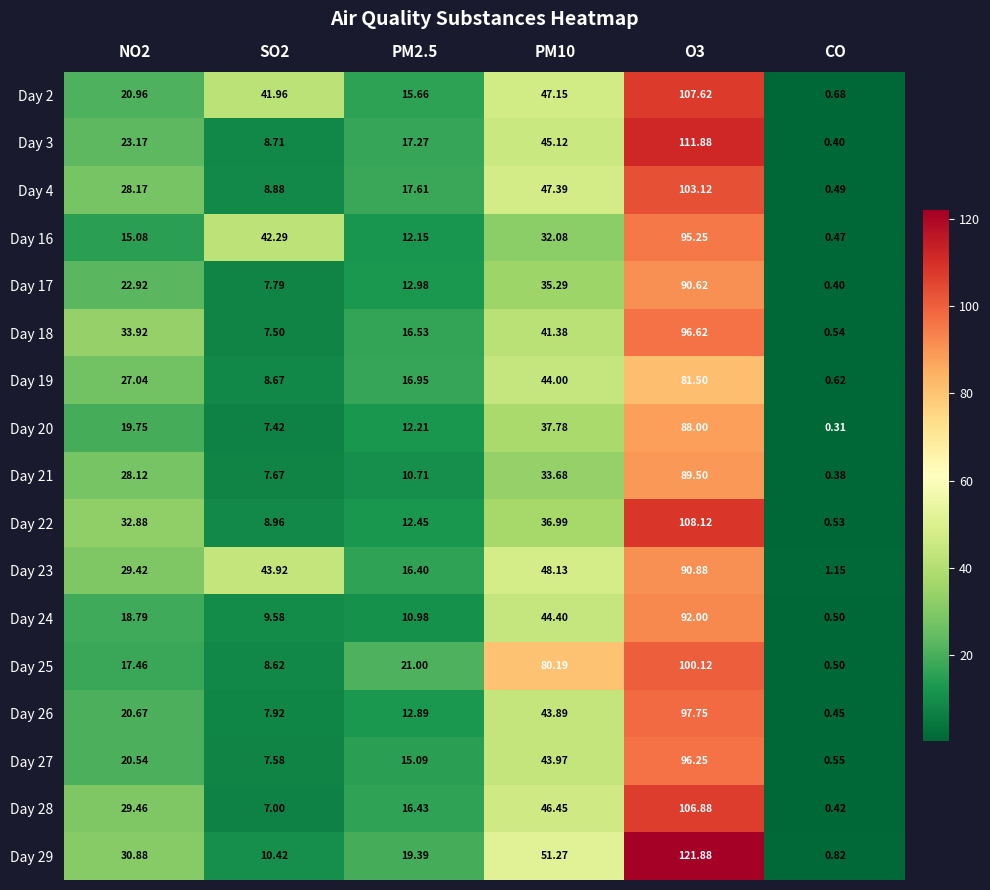

Which category has the lowest value in the Day 18 series?

CO